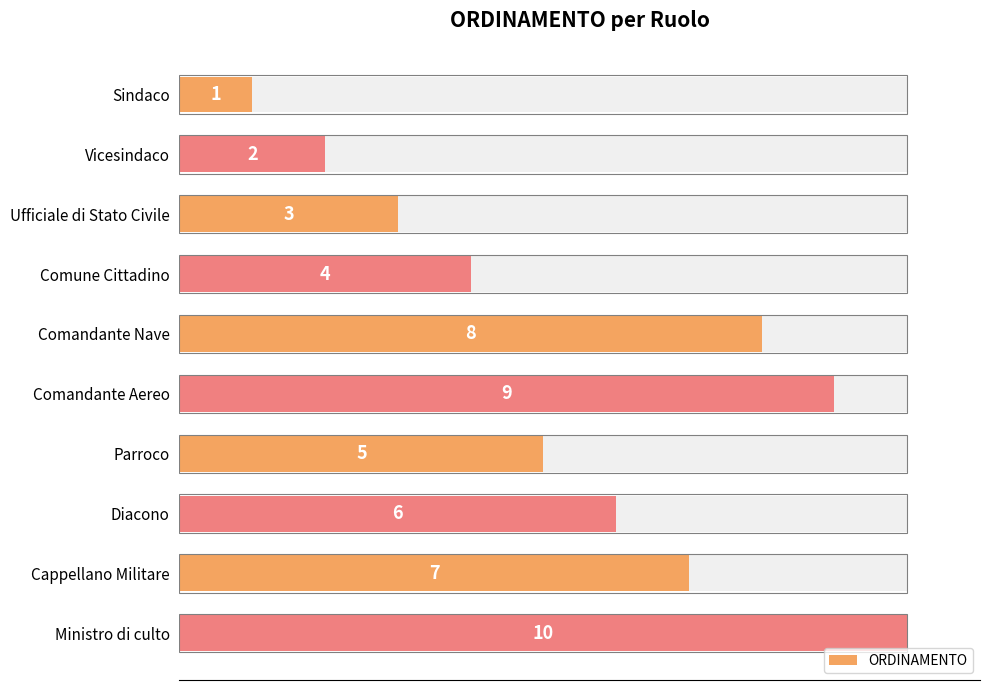

Approximately how many times larger is the value at Comandante Aereo compared to Diacono?

1.5